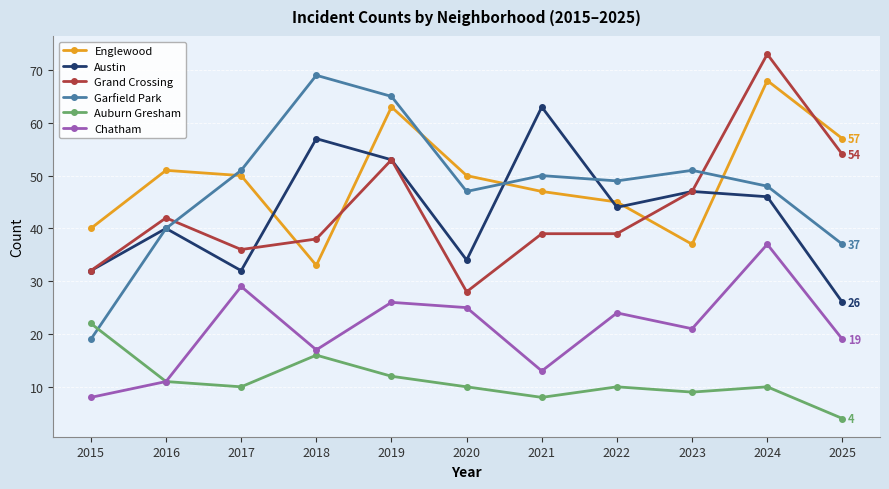

What is the sum of all Auburn Gresham values?

122